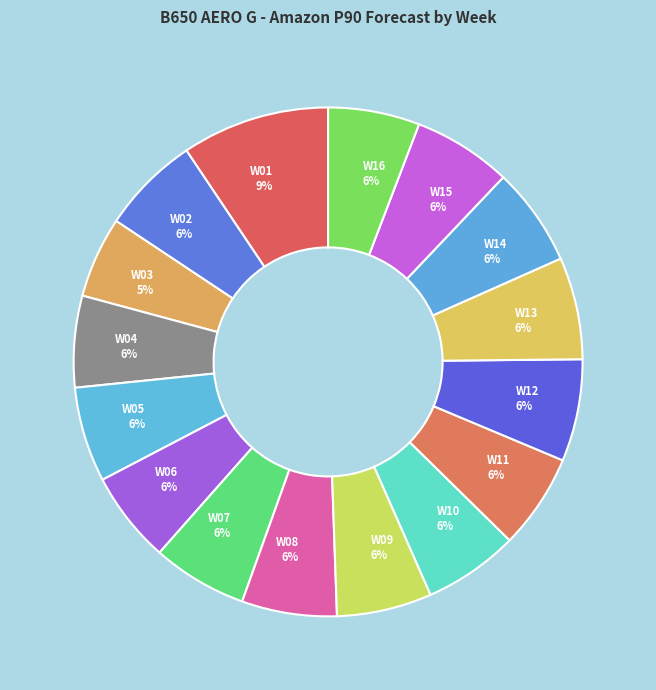

Which slice is the largest?

W01